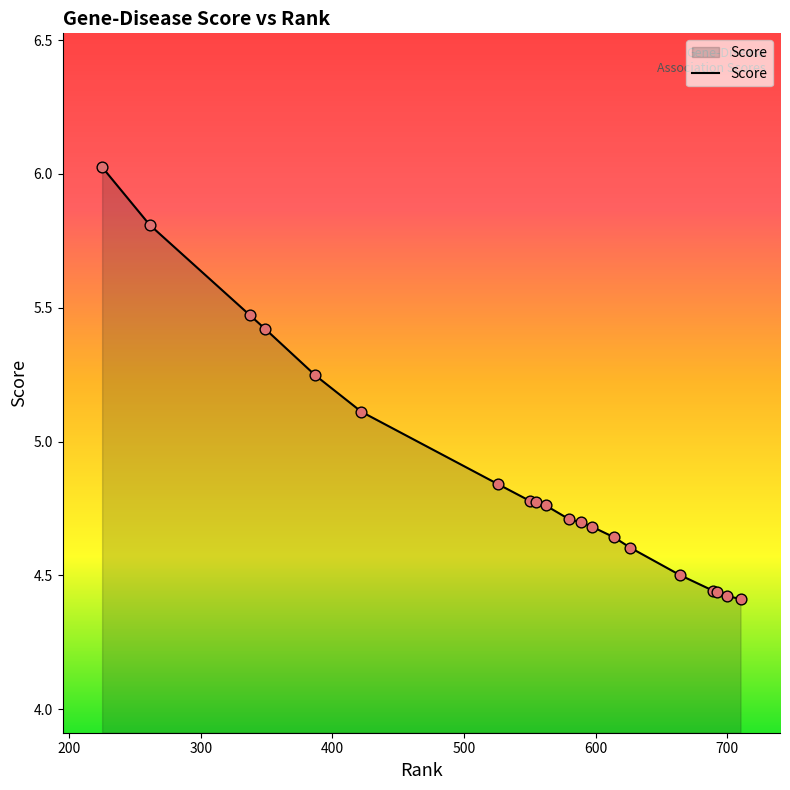

What is the difference between the maximum and minimum values?

1.6